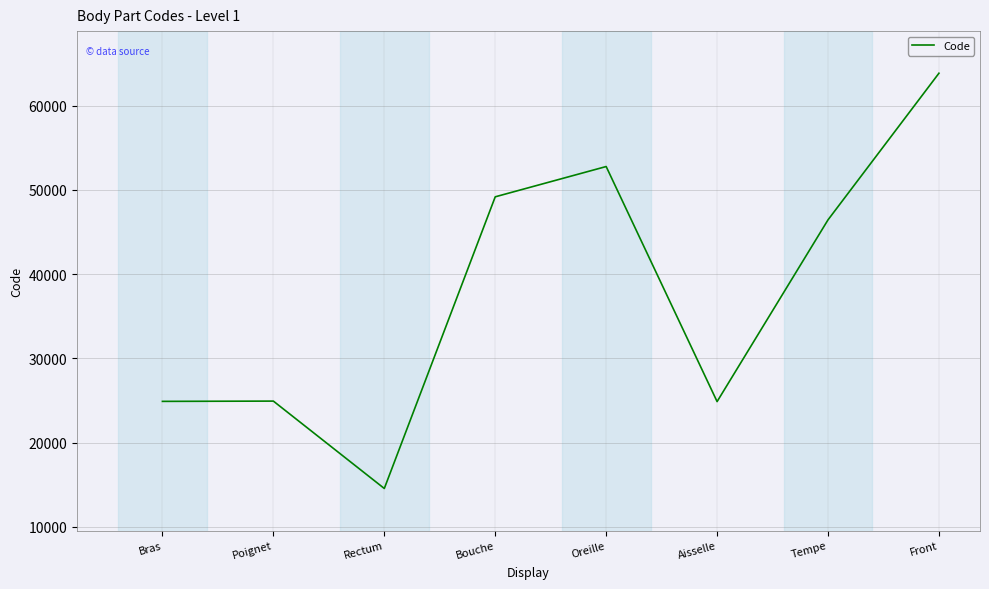

What value does the data have at Bras?

24890